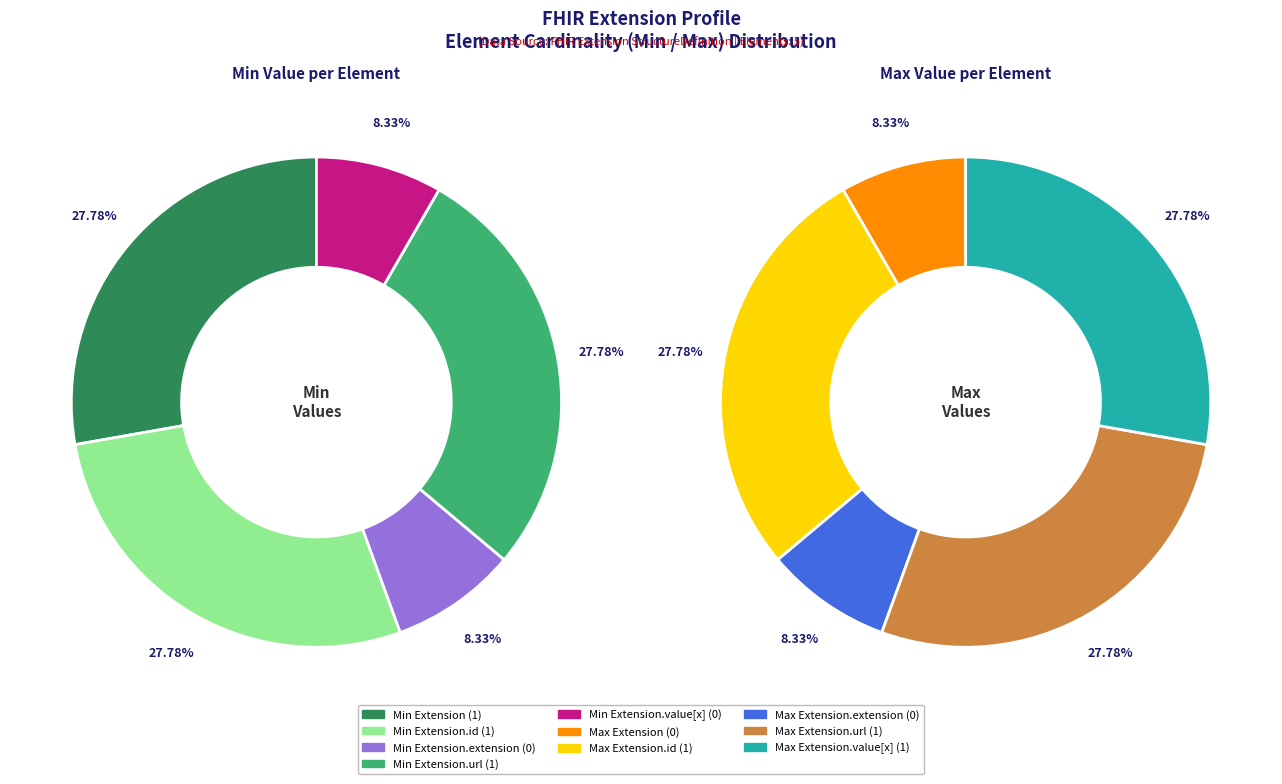

What is the largest slice in the pie chart?

Extension